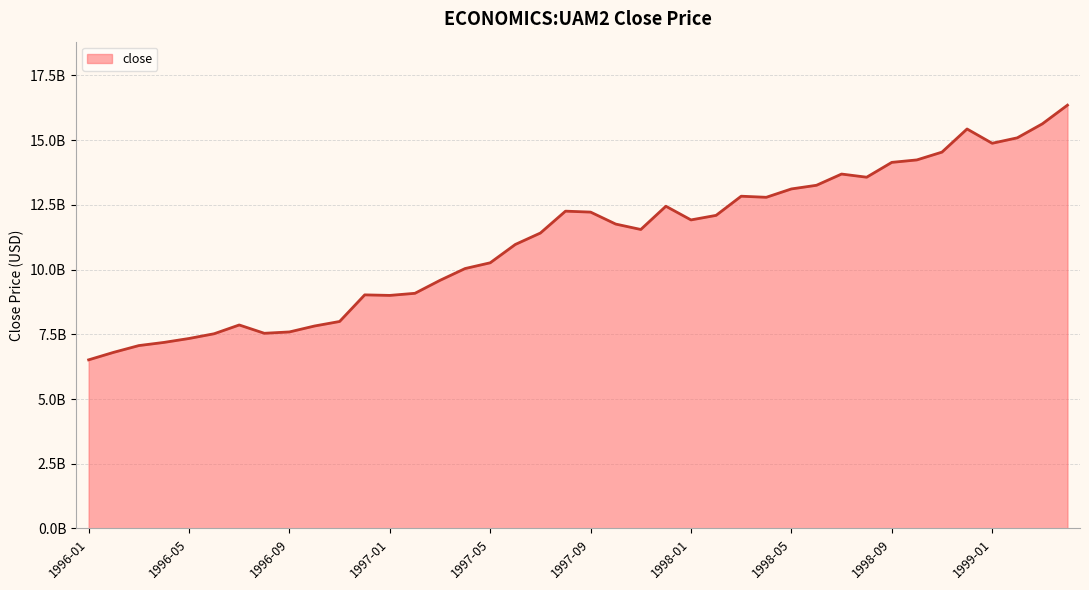

Is this an area chart (filled region under the line)?

Yes